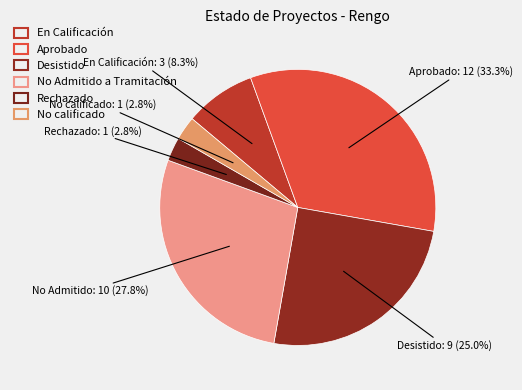

The No calificado slice represents 17% of the pie. True or false?

False